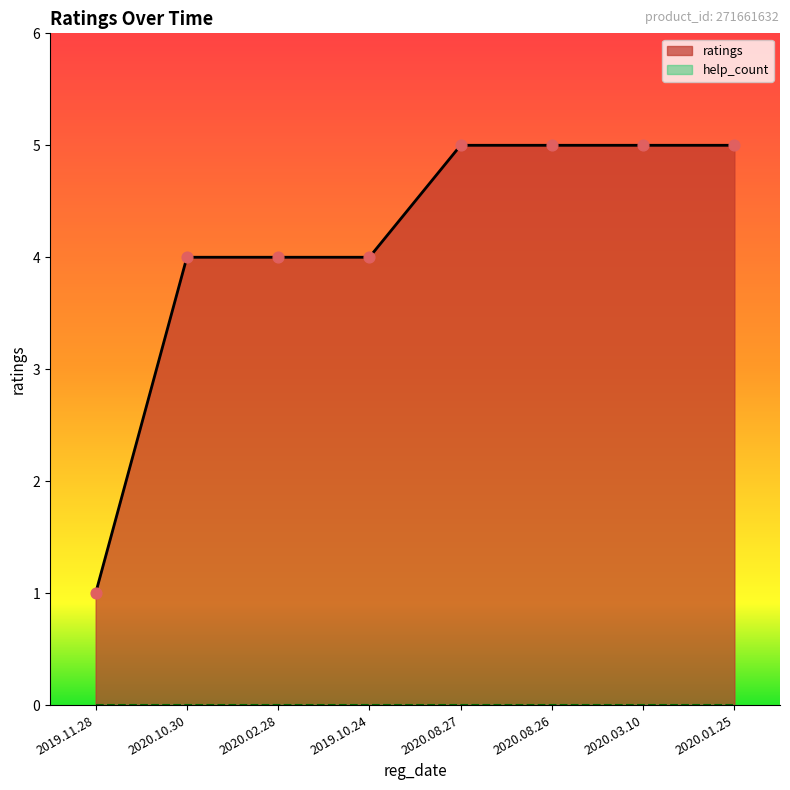

Approximately how many times larger is the value at 2020.01.25 compared to 2019.11.28?

5.0